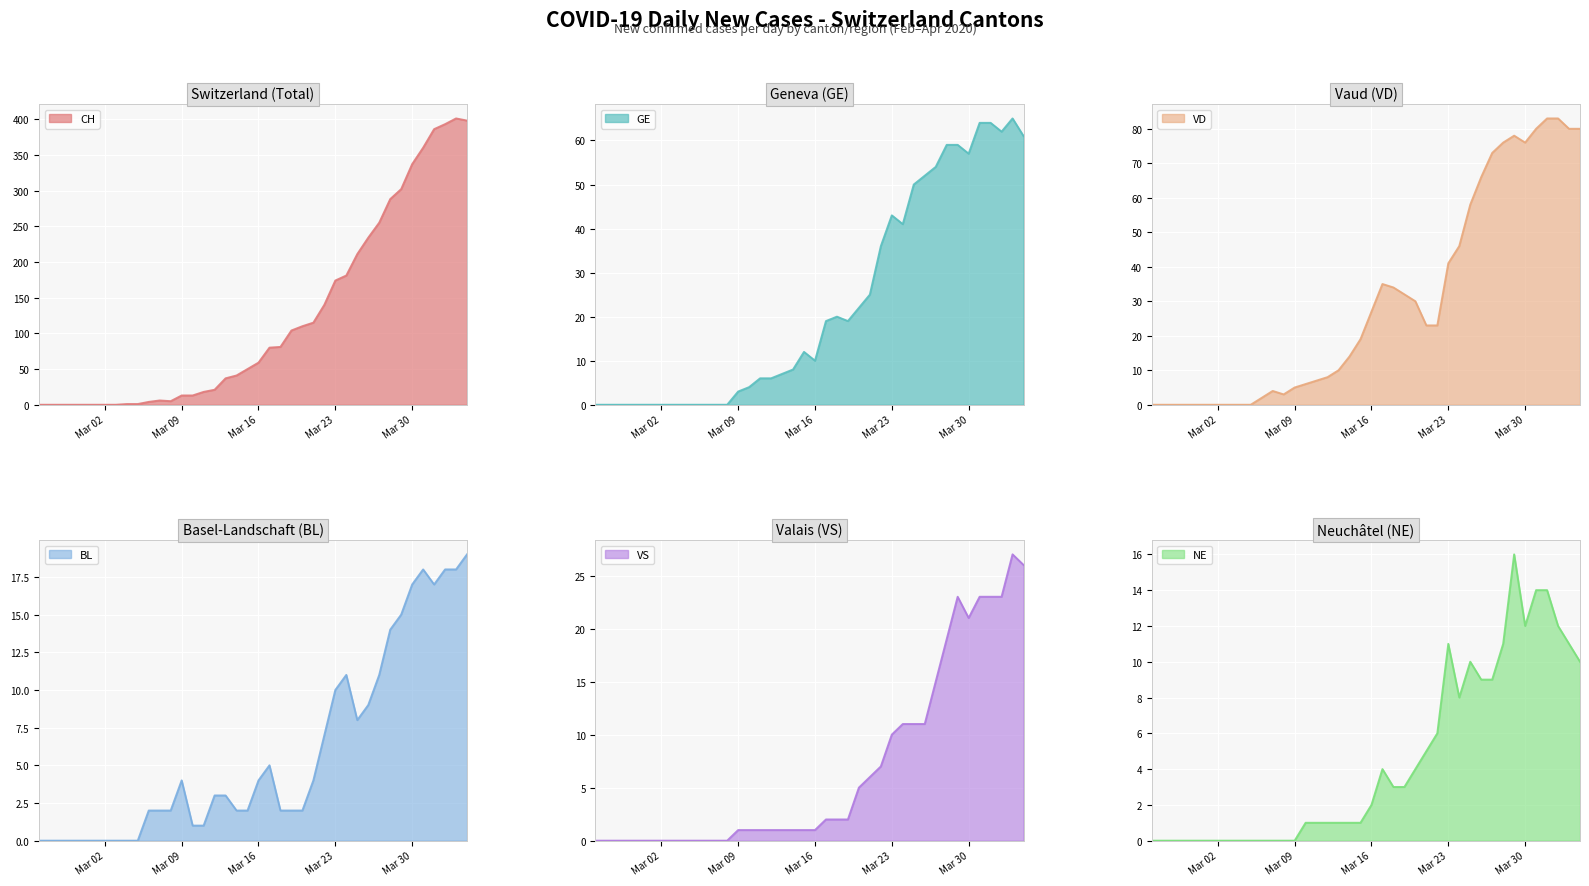

What is the difference between the highest and lowest values at 2020-04-03?

390